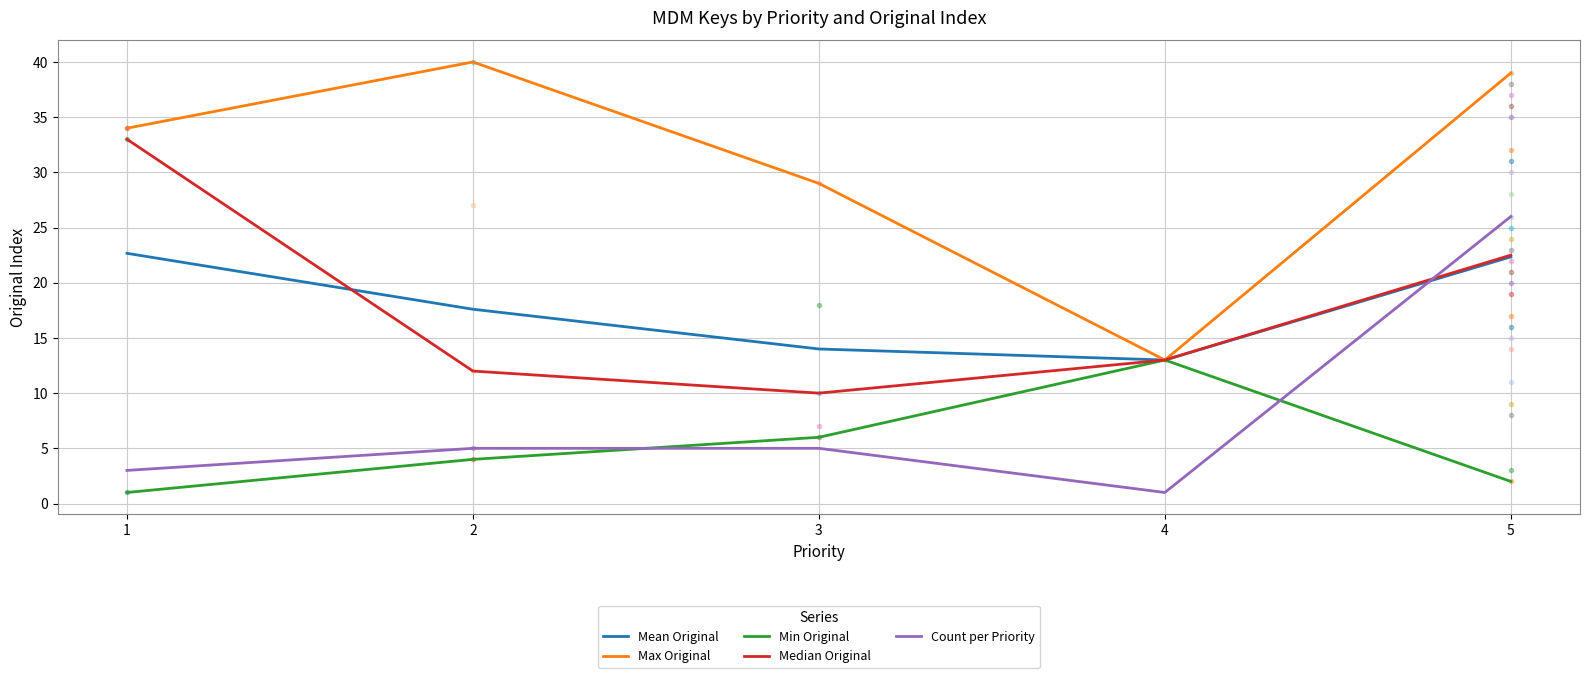

The value of Count per Priority at 1 is 1.2. True or false?

False